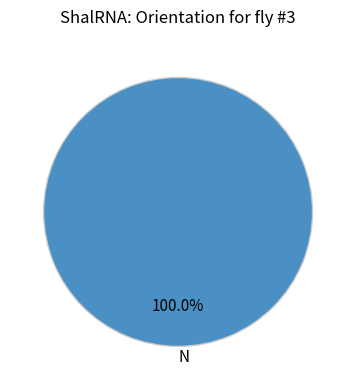

Is there any slice that represents more than half of the pie?

Yes